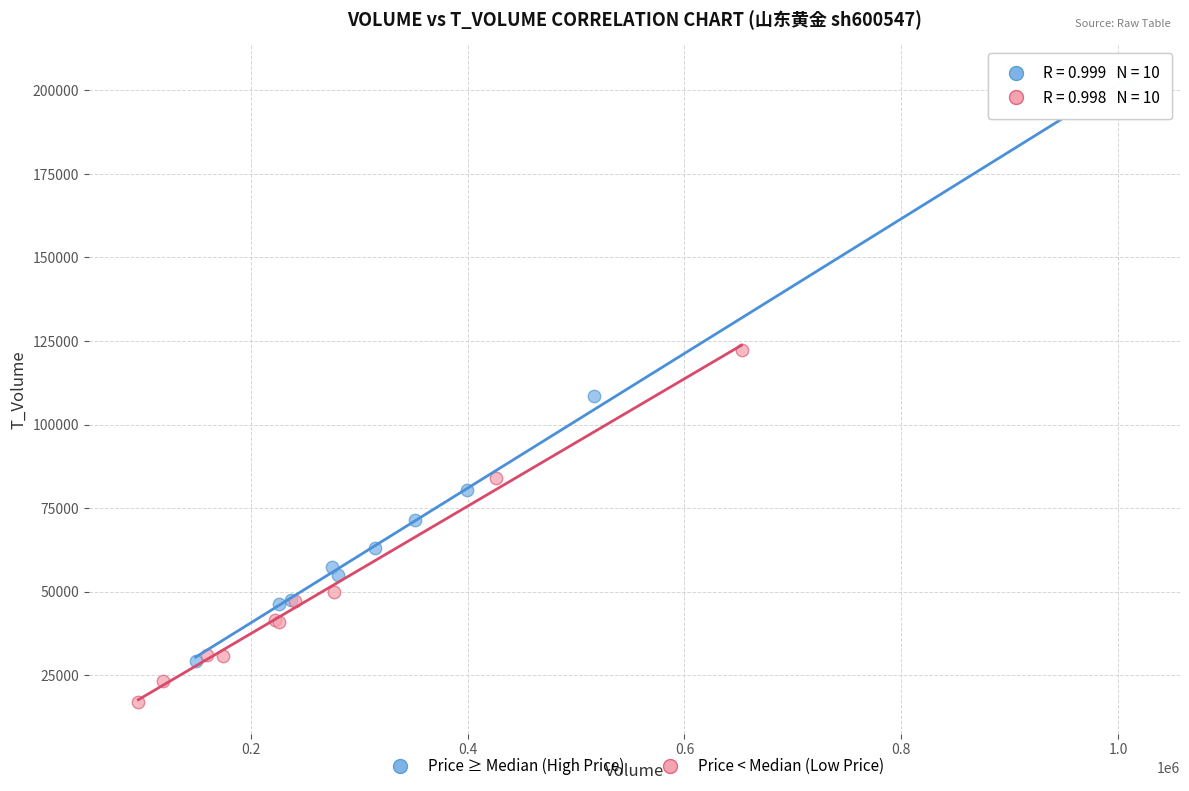

Which series reaches the minimum Y coordinate?

Price < Median (Low Price)